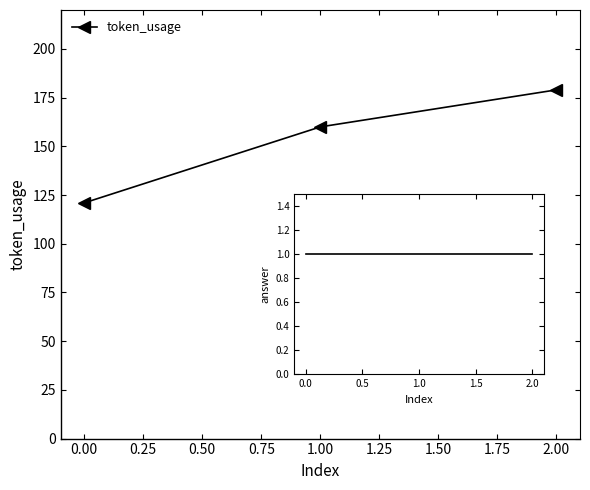

What is the approximate value at 0.00?

121